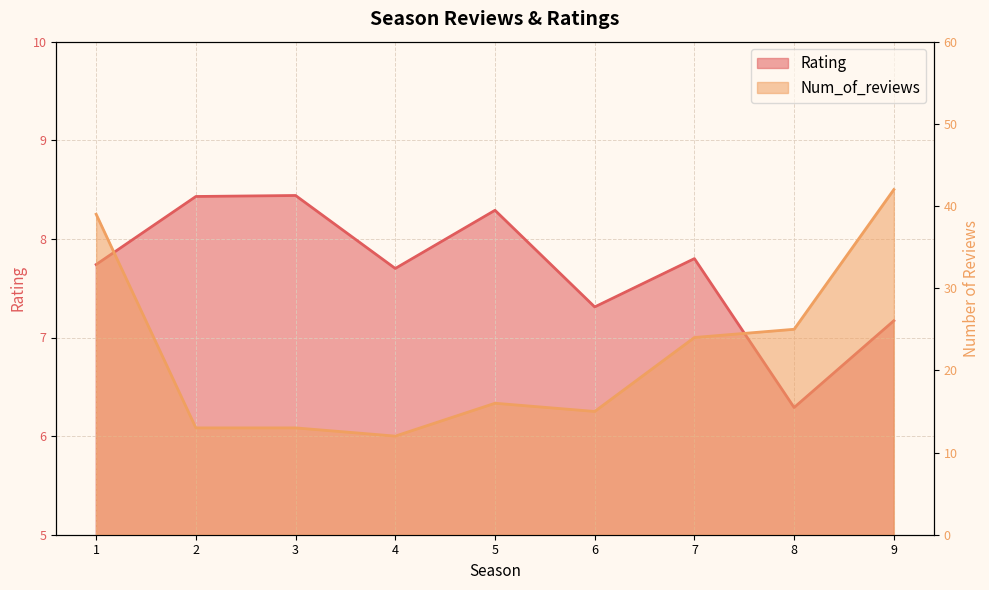

Is it true that Num_of_reviews equals 15.0 at 6?

True